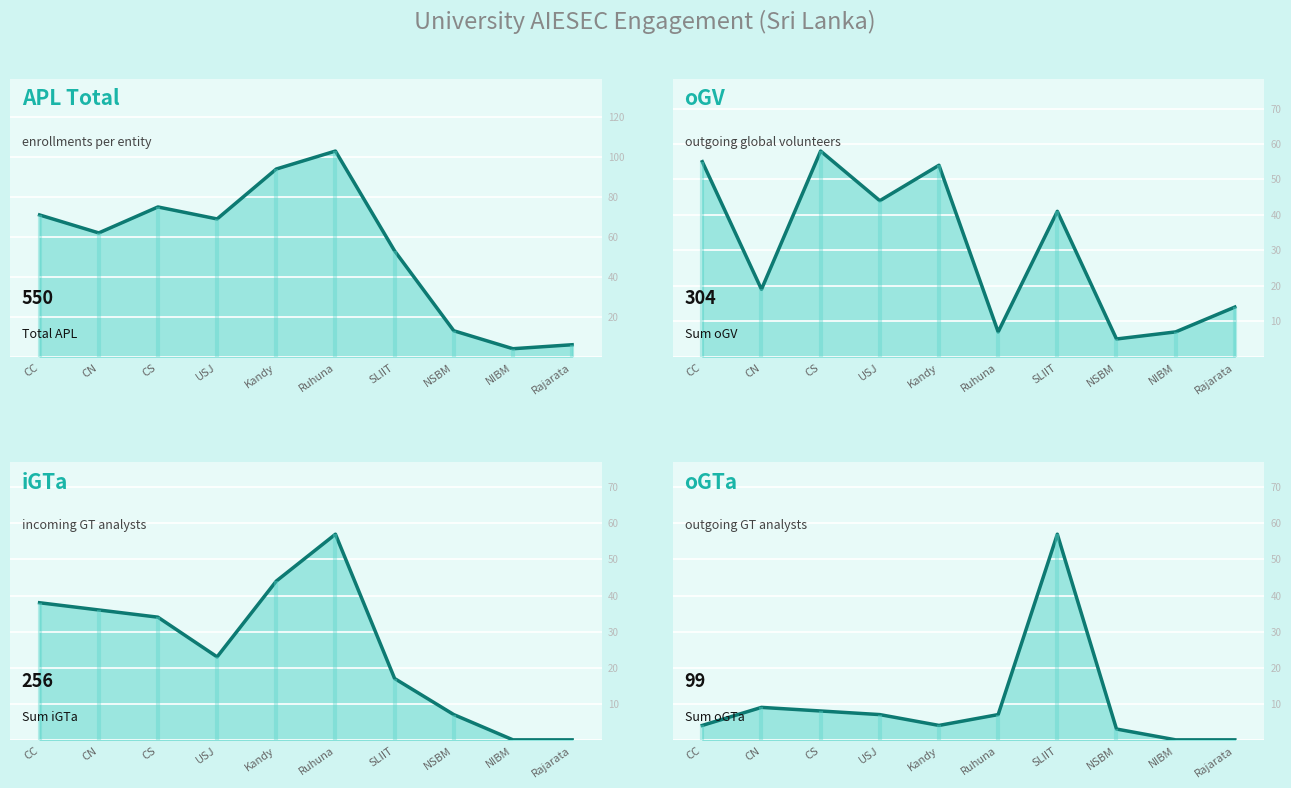

How many lines are shown in the chart?

4